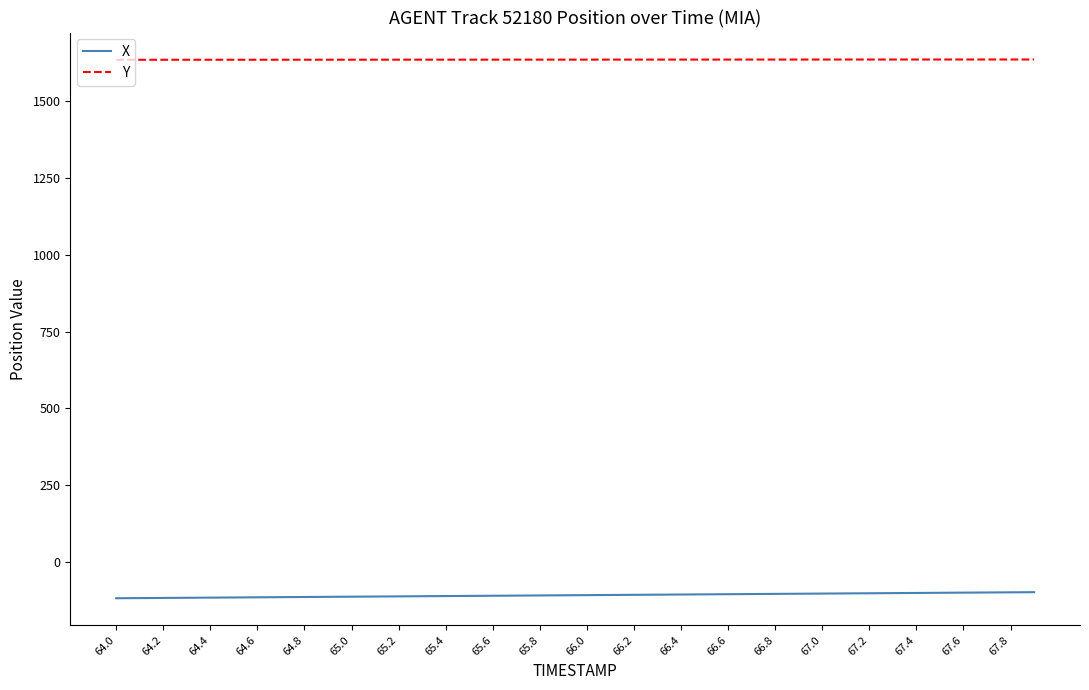

What is the maximum value for Y?

1633.6